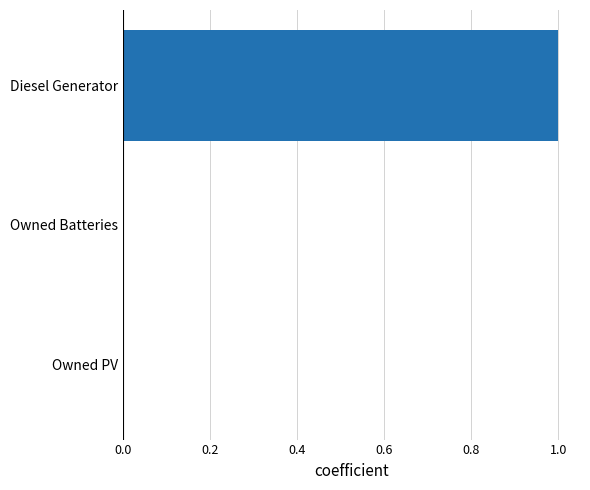

The chart shows a value of 1 at Owned PV. True or false?

False